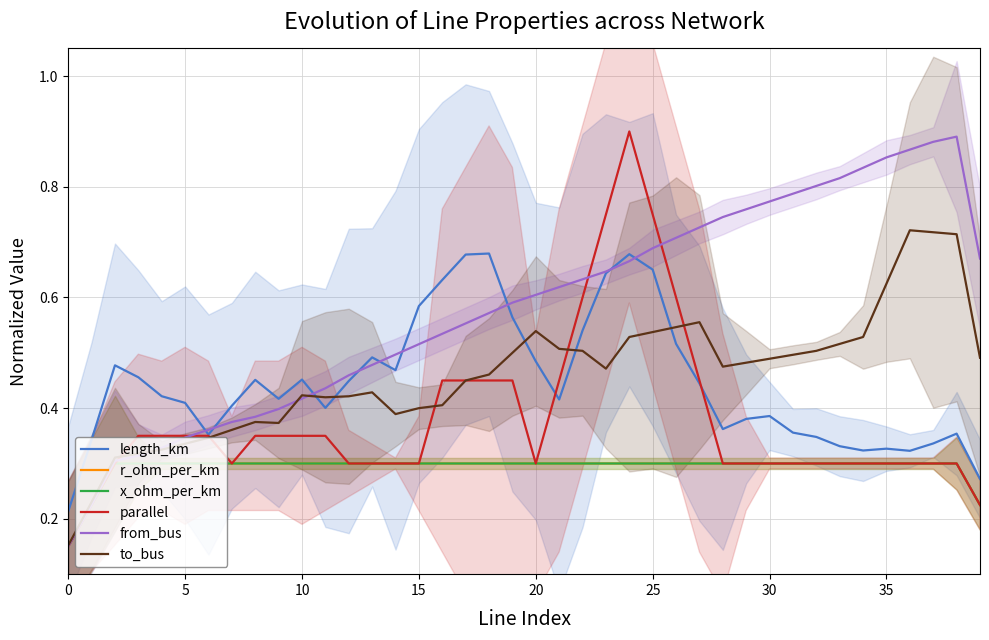

True or false: x_ohm_per_km has a value of 0.1 at 5.

False